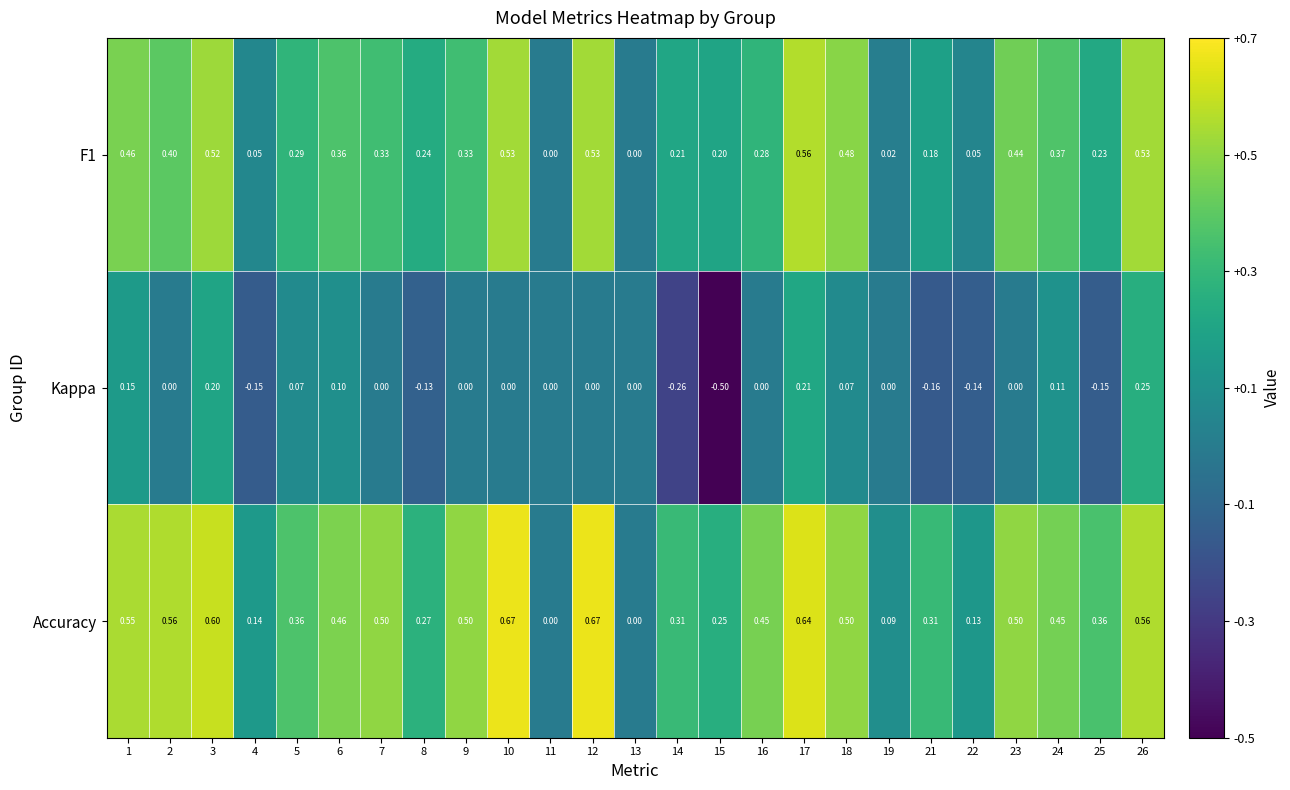

Count the number of data series in this chart.

3